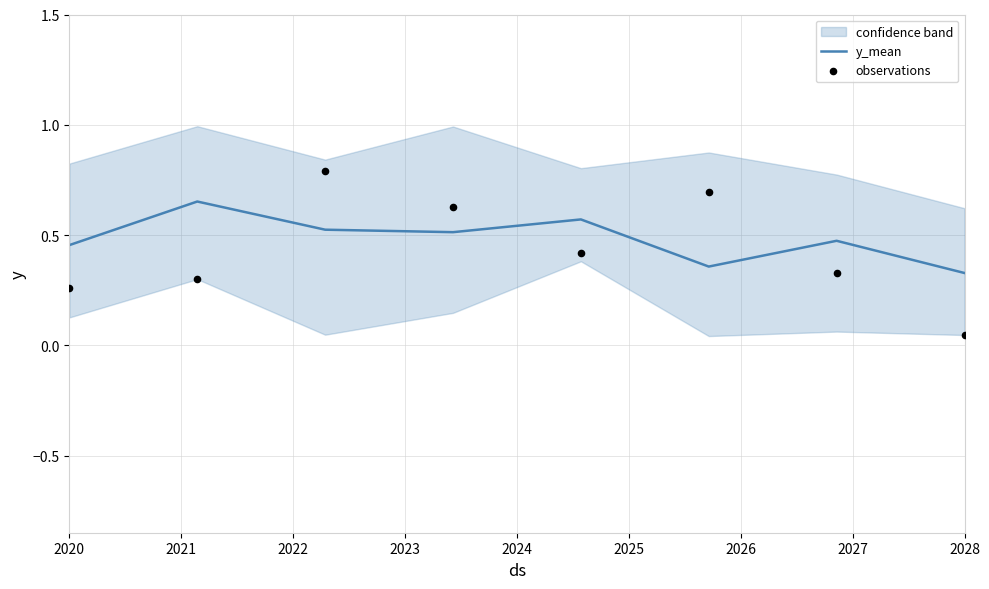

At which category is the sum across all series the highest?

2022